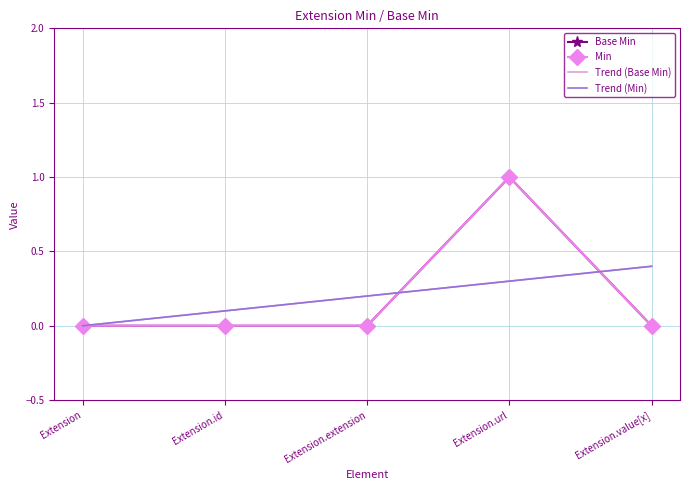

At which label does Trend (Min) reach its peak?

Extension.value[x]